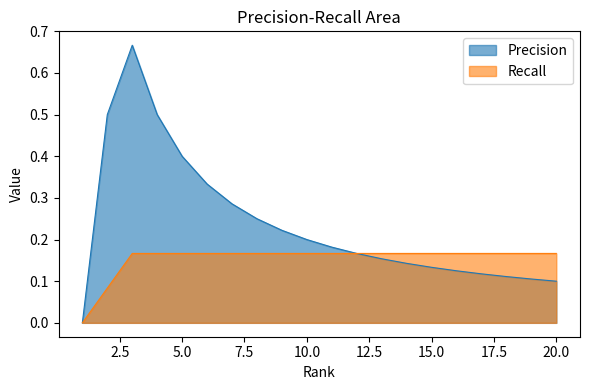

How many interior local peaks does the Precision series have?

1